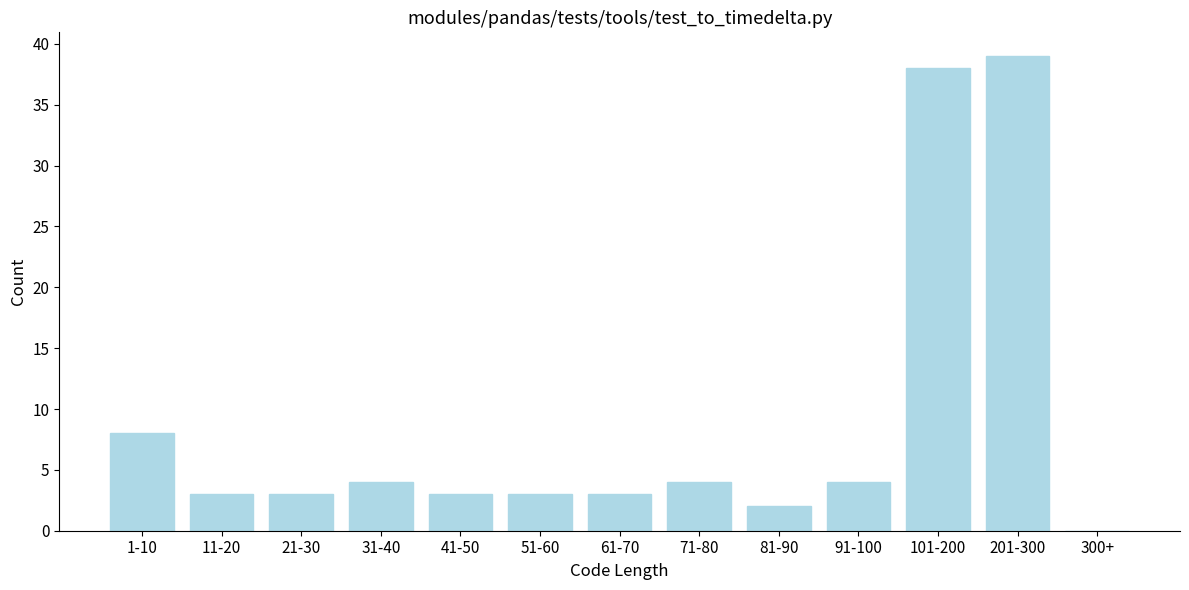

Reading right to left, extract all data points from this chart.

300+=0	201-300=39	101-200=38	91-100=4	81-90=2	71-80=4	61-70=3	51-60=3	41-50=3	31-40=4	21-30=3	11-20=3	1-10=8